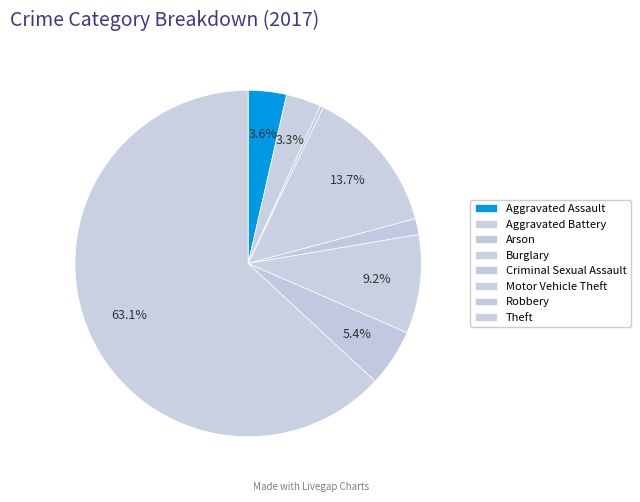

How many slices are in this pie chart?

8